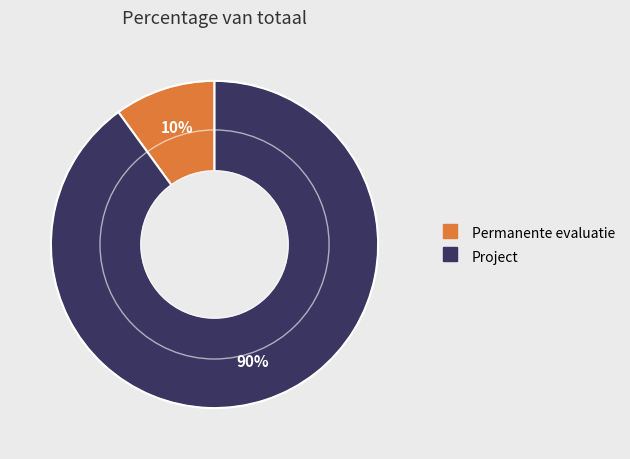

To the nearest percent, what portion does Permanente evaluatie represent?

10%